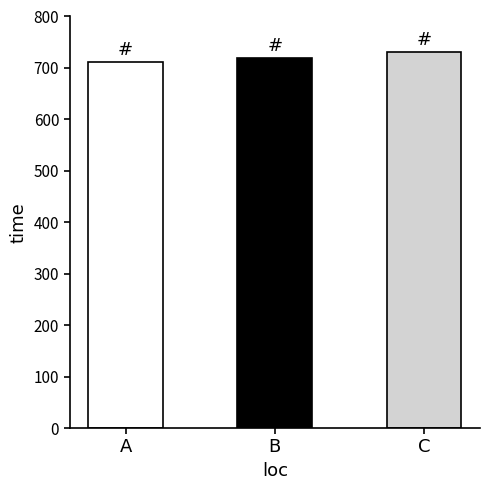

Rank the categories by value from highest to lowest.

C, B, A